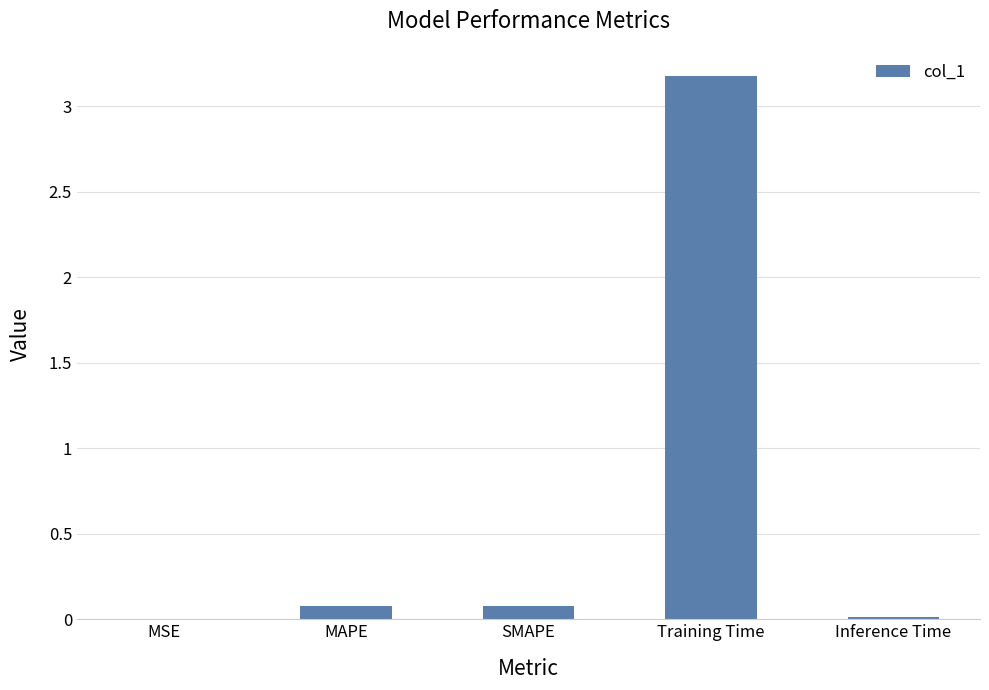

The value at Training Time is 3.2. True or false?

True